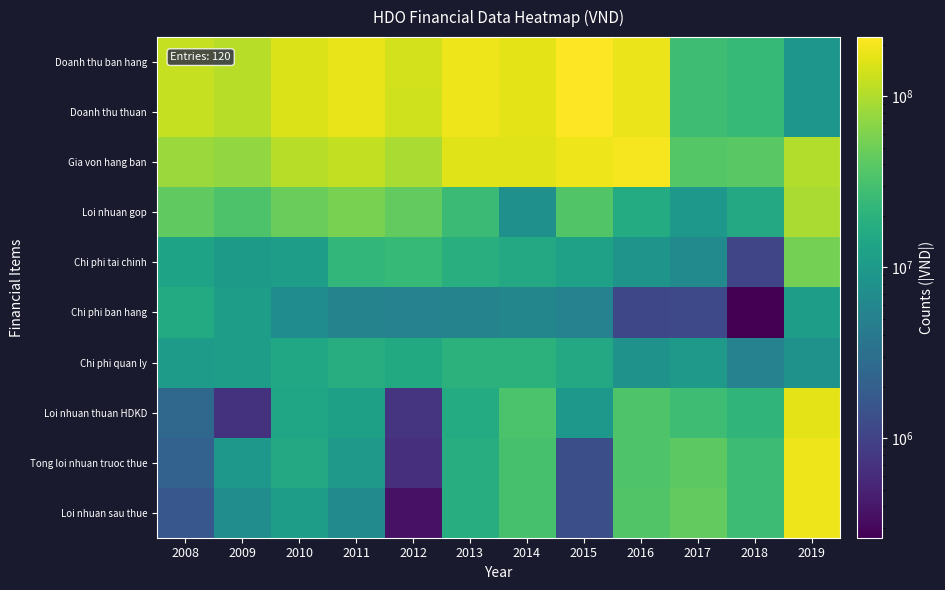

Which series has the largest total across all categories?

Doanh thu ban hang